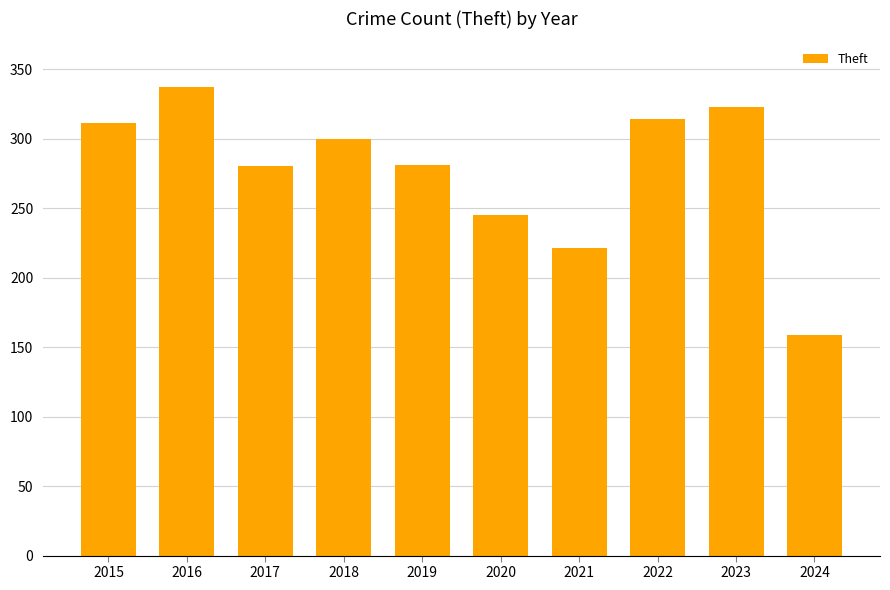

What is the greatest value displayed?

337